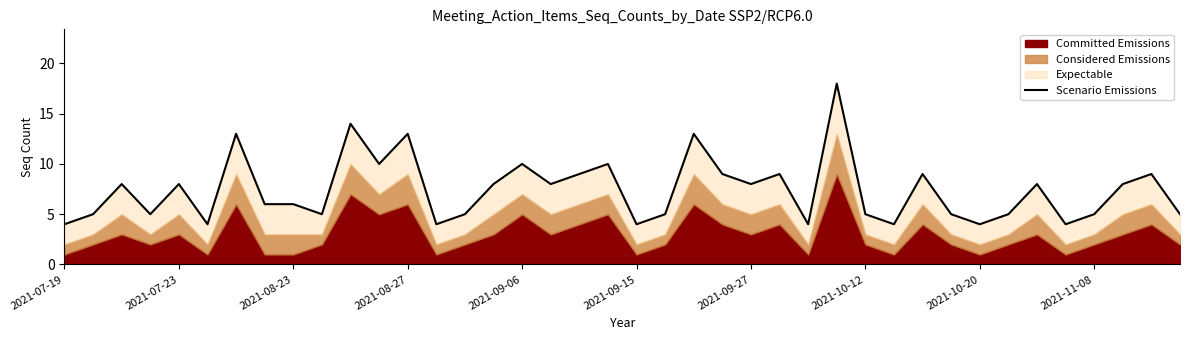

Reading right to left, extract all data points from this chart.

5	9	8	5	4	8	5	4	5	9	4	5	18	4	9	8	9	13	5	4	10	9	8	10	8	5	4	13	10	14	5	6	6	13	4	8	5	8	5	4